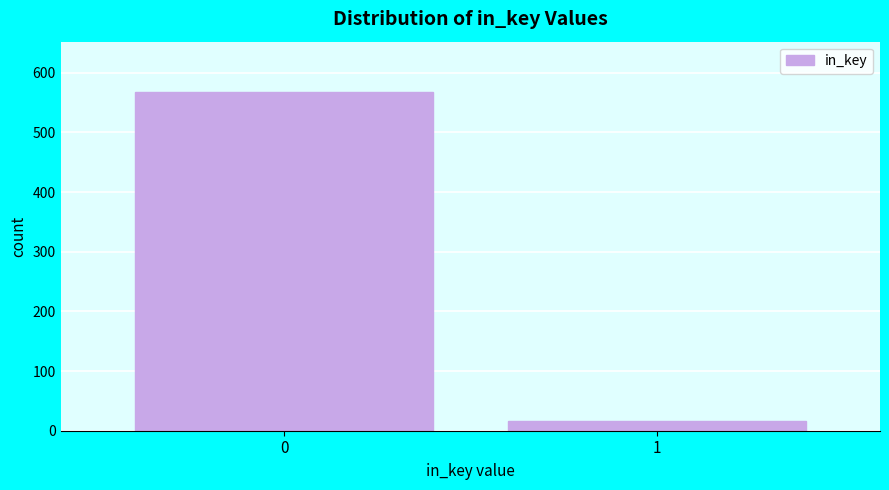

Reading left to right, extract all data points from this chart.

0=567	1=17